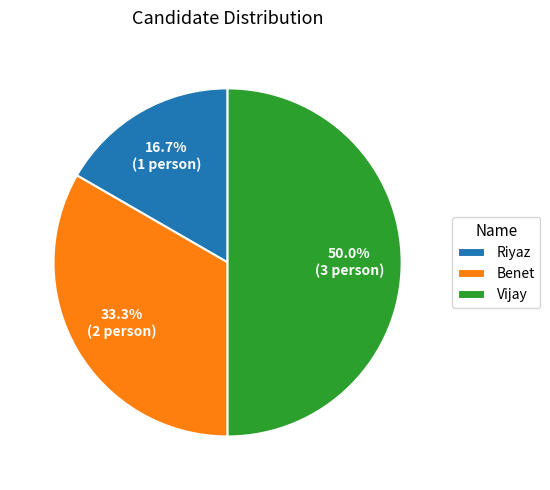

What portion of the pie excludes Riyaz?

83.3%